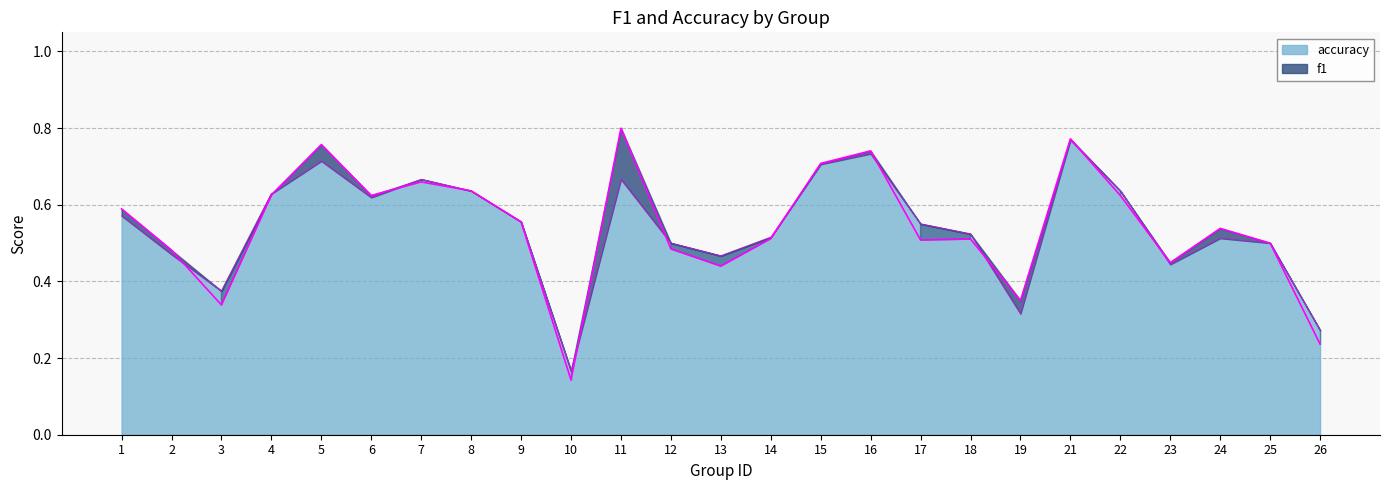

Which has a higher value, 10 or 9?

9